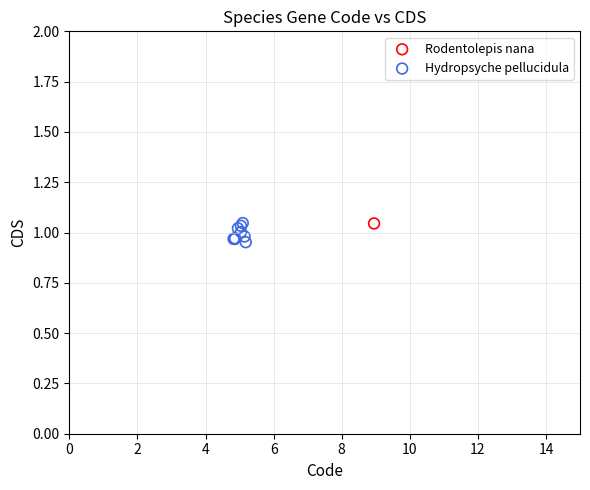

What are all the series names shown in the legend?

Rodentolepis nana, Hydropsyche pellucidula